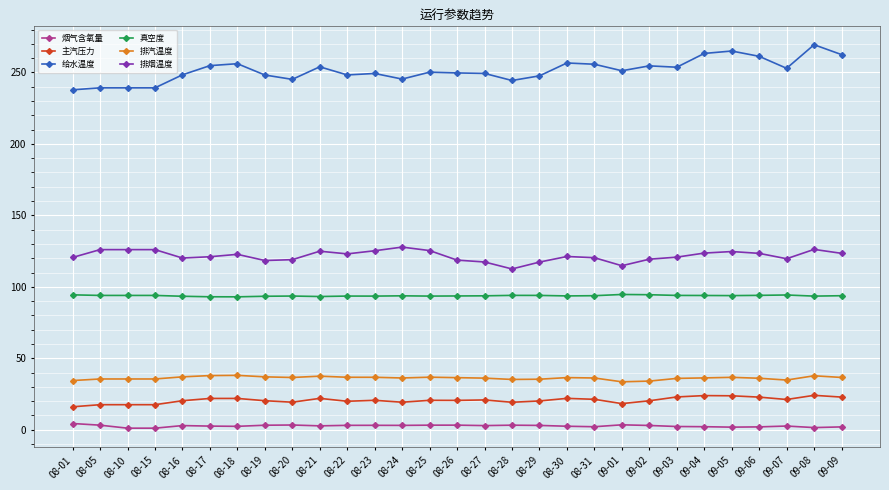

At which label does 给水温度 first exceed 250?

08-17